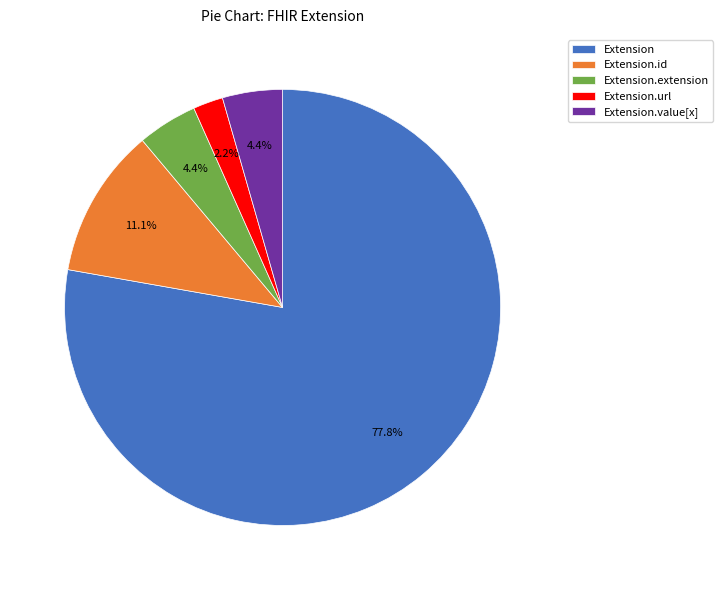

The Extension.value[x] slice represents 43% of the pie. True or false?

False